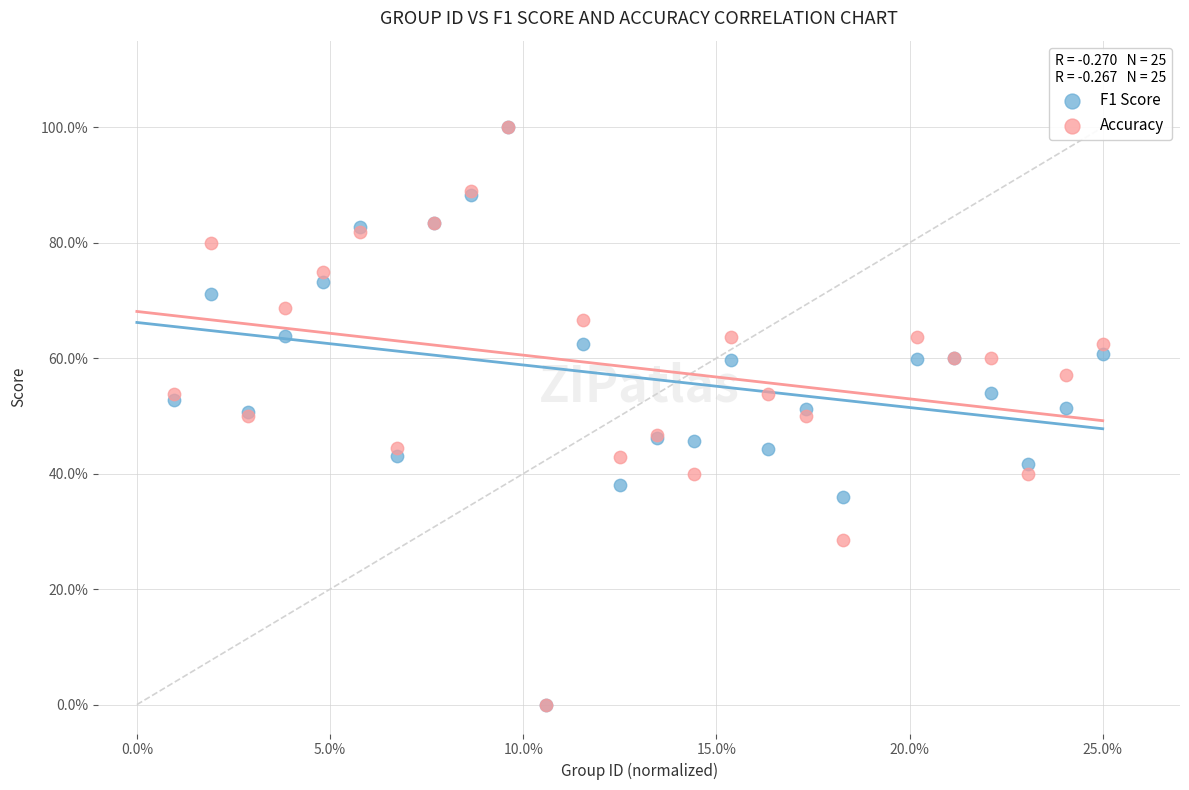

What are all the series names shown in the legend?

F1 Score, Accuracy